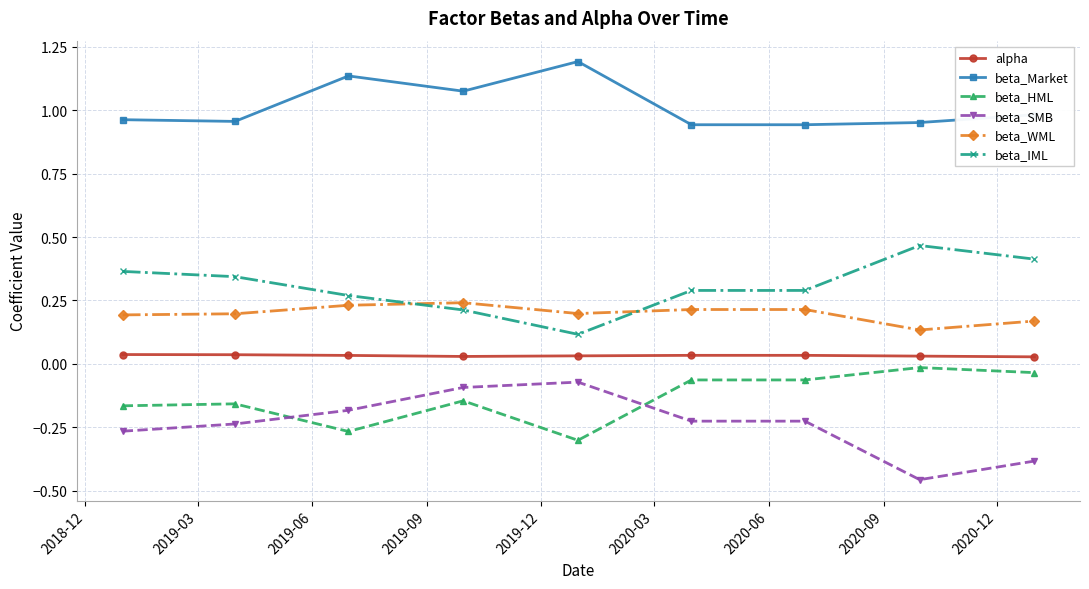

What is the maximum value shown in the chart?

1.2